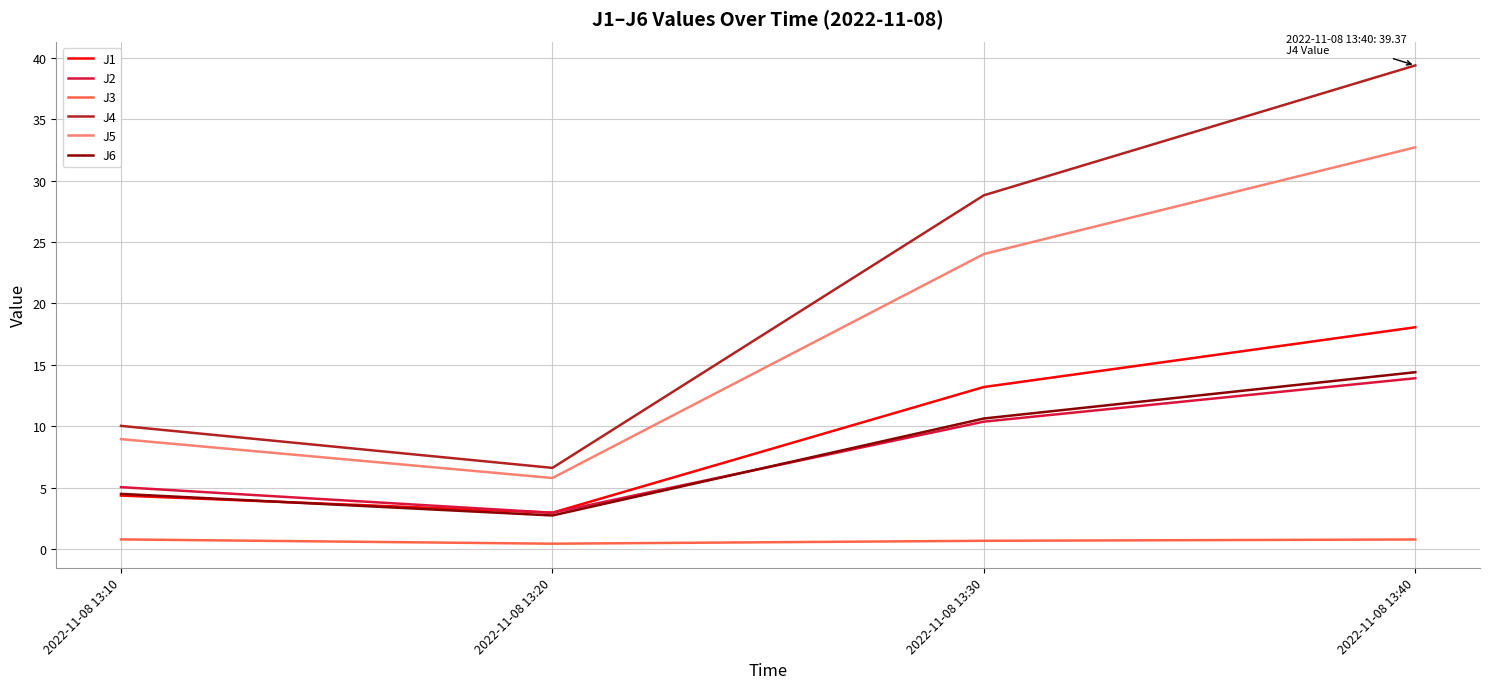

Rank the categories by J1 value from lowest to highest.

2022-11-08 13:20, 2022-11-08 13:10, 2022-11-08 13:30, 2022-11-08 13:40